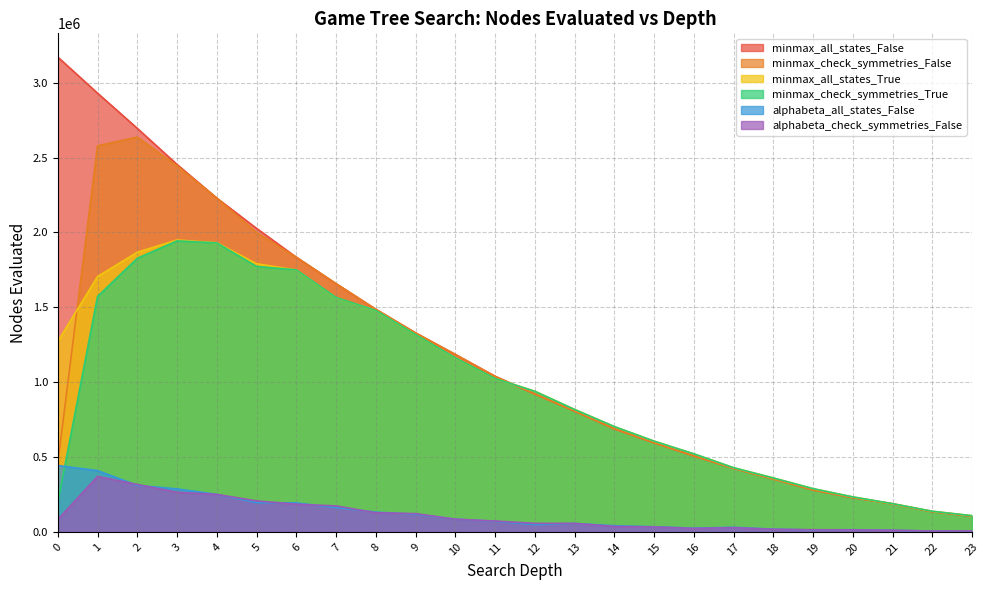

True or false: alphabeta_all_states_False and alphabeta_check_symmetries_False intersect in this chart.

True